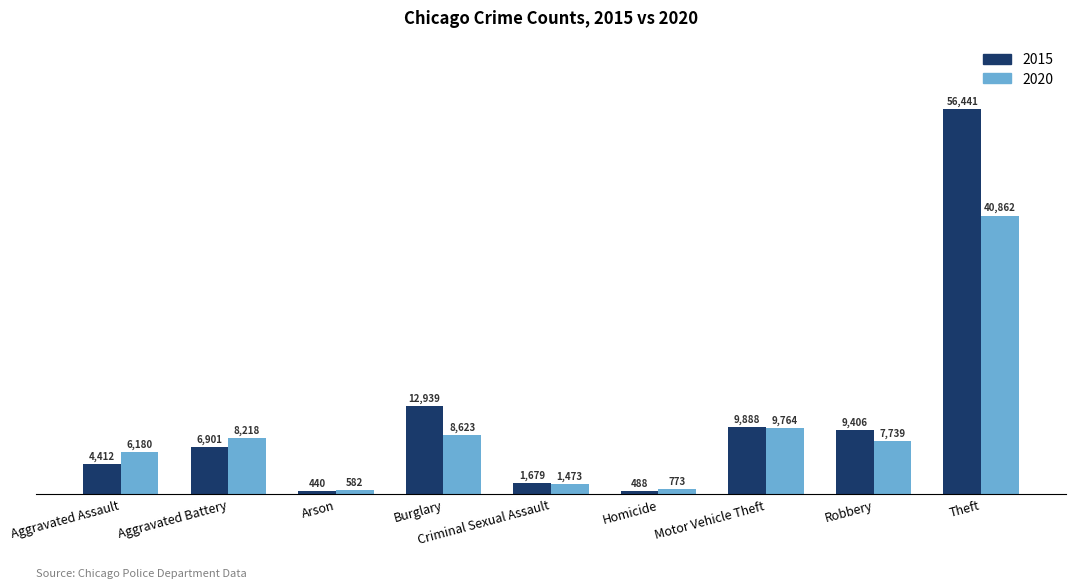

What are all the series names shown in the legend?

2015, 2020